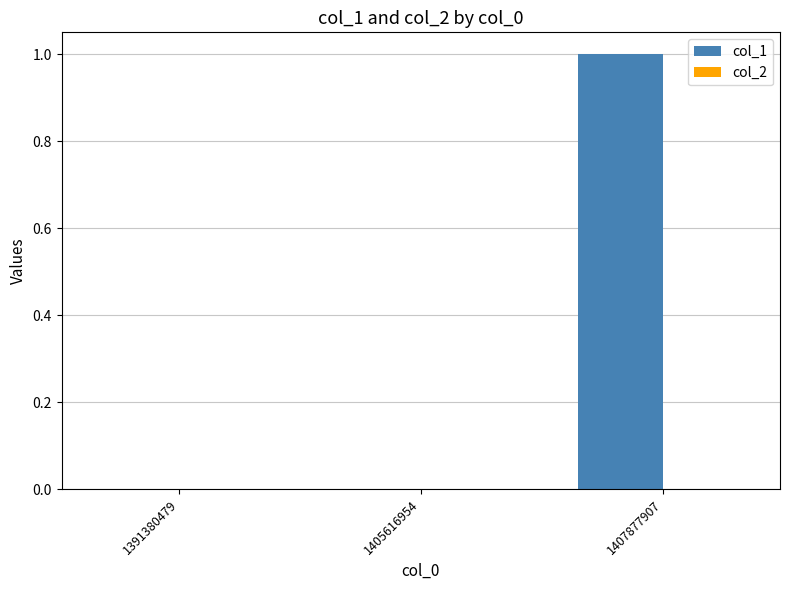

What is the change in value from 1391380479 to 1407877907?

+1